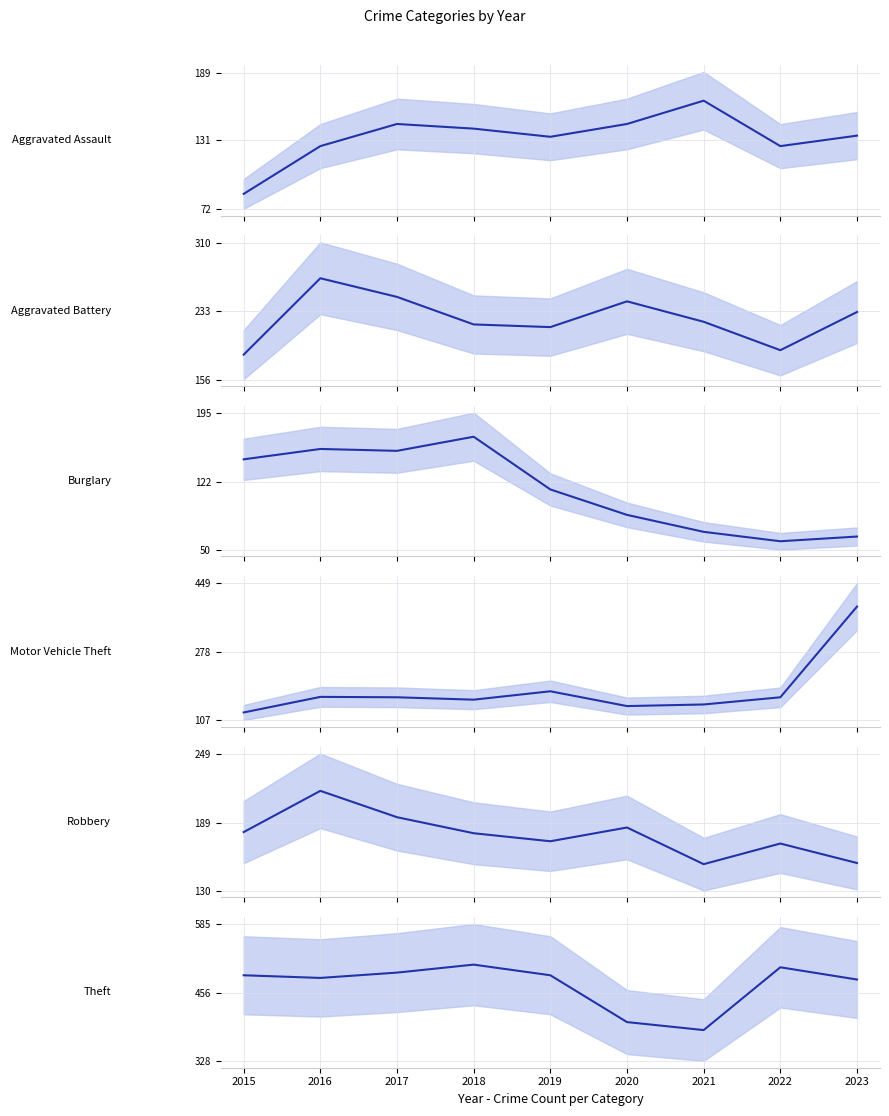

Reading left to right, what are all the values shown in this chart?

Aggravated Assault: 85	126	145	141	134	145	165	126	135
Aggravated Battery: 184	270	249	218	215	244	221	189	232
Burglary: 146	157	155	170	114	87	69	59	64
Motor Vehicle Theft: 126	165	164	158	179	142	146	164	391
Robbery: 181	217	194	180	173	185	153	171	154
Theft: 489	484	494	509	489	401	386	504	481